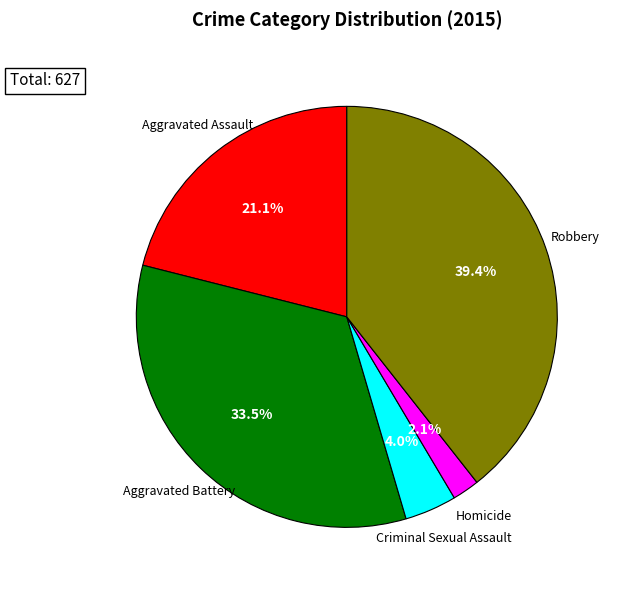

To the nearest percent, what is the difference between the largest and smallest slice percentages?

37%